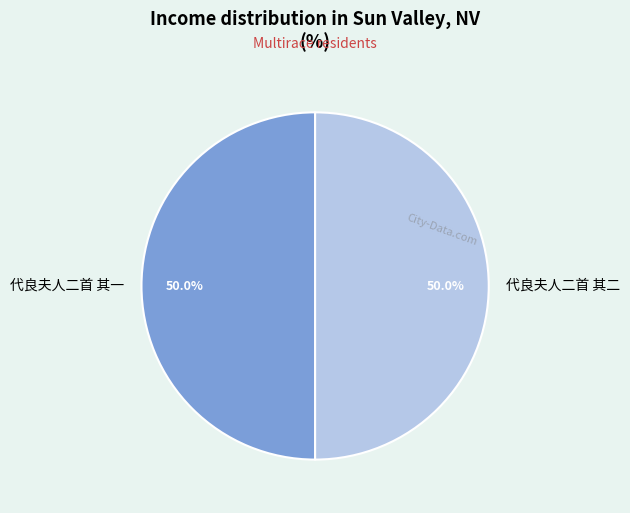

The 代良夫人二首 其二 slice represents 36% of the pie. True or false?

False